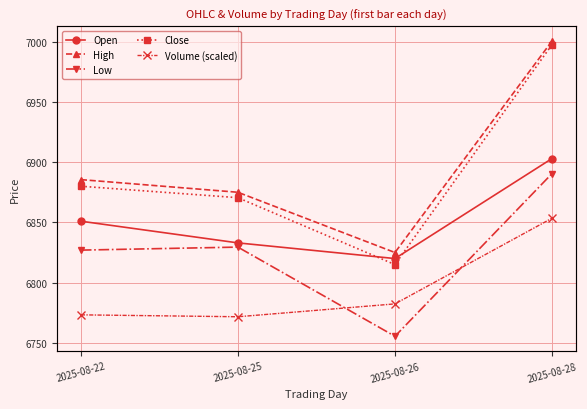

How many values in the Open series are below 6851?

2